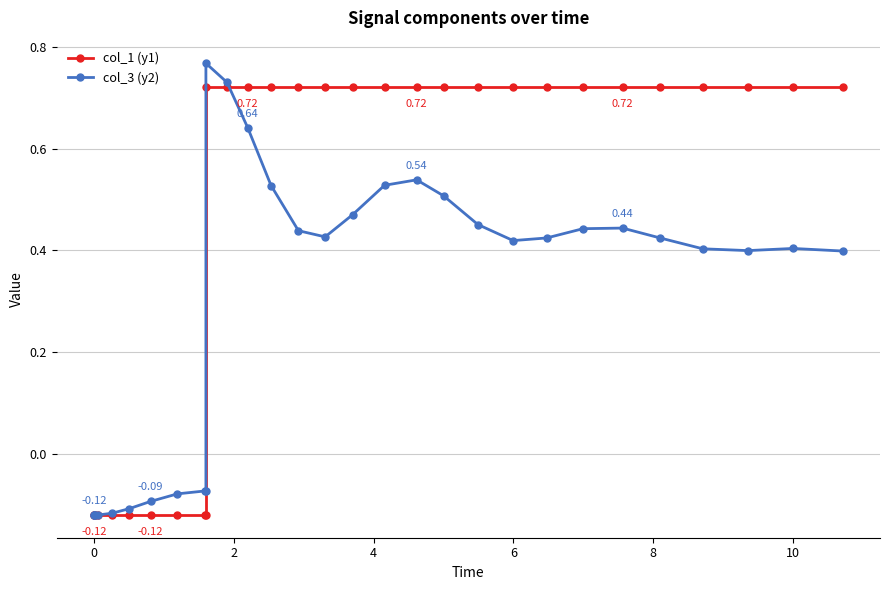

Which series ends up on top after the final intersection of col_1 (y1) and col_3 (y2)?

col_1 (y1)